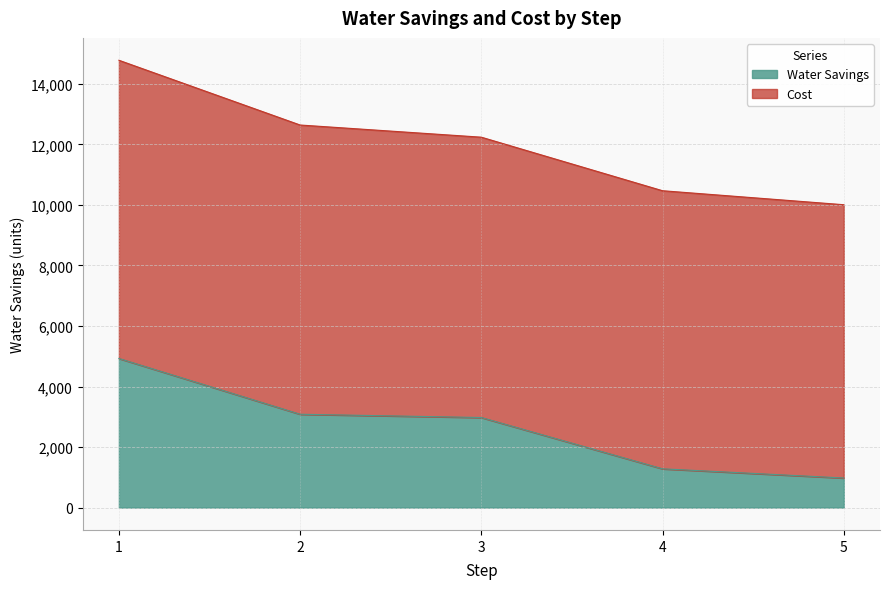

What is the difference between the values at 1 and 3?

1950.9